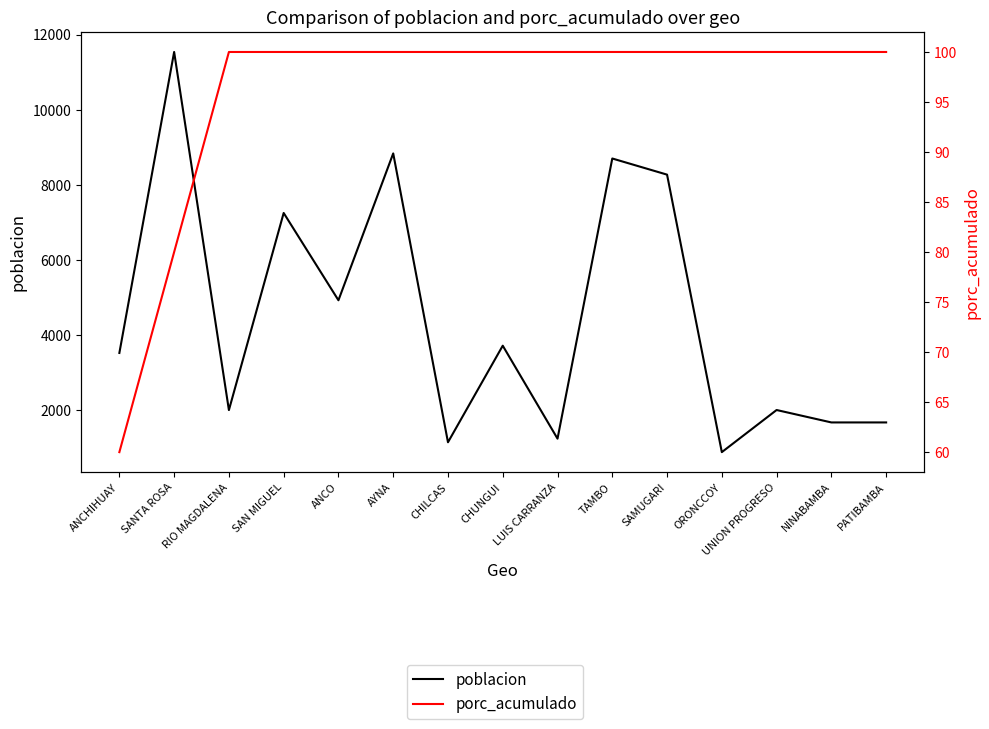

Reading left to right, transcribe all the data shown in this chart.

poblacion: ANCHIHUAY=3521	SANTA ROSA=11537	RIO MAGDALENA=1999	SAN MIGUEL=7249	ANCO=4924	AYNA=8835	CHILCAS=1142	CHUNGUI=3714	LUIS CARRANZA=1238	TAMBO=8700	SAMUGARI=8270	ORONCCOY=879	UNION PROGRESO=2001	NINABAMBA=1670	PATIBAMBA=1670
porc_acumulado: ANCHIHUAY=60	SANTA ROSA=80	RIO MAGDALENA=100	SAN MIGUEL=100	ANCO=100	AYNA=100	CHILCAS=100	CHUNGUI=100	LUIS CARRANZA=100	TAMBO=100	SAMUGARI=100	ORONCCOY=100	UNION PROGRESO=100	NINABAMBA=100	PATIBAMBA=100